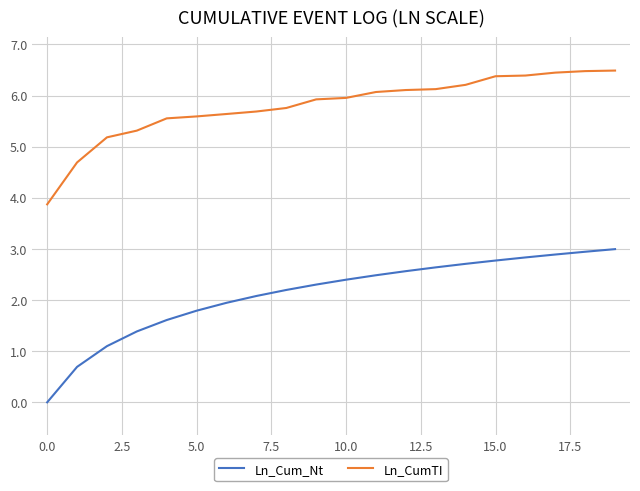

What is the maximum value shown in the chart?

6.5